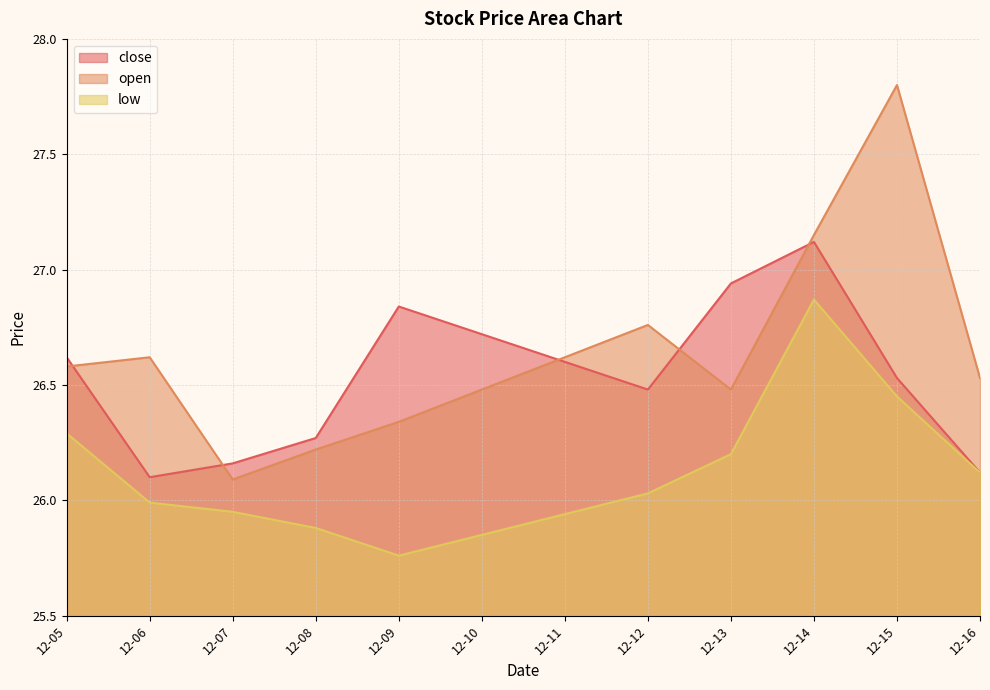

List the series in order of their overall mean, lowest first.

low, close, open